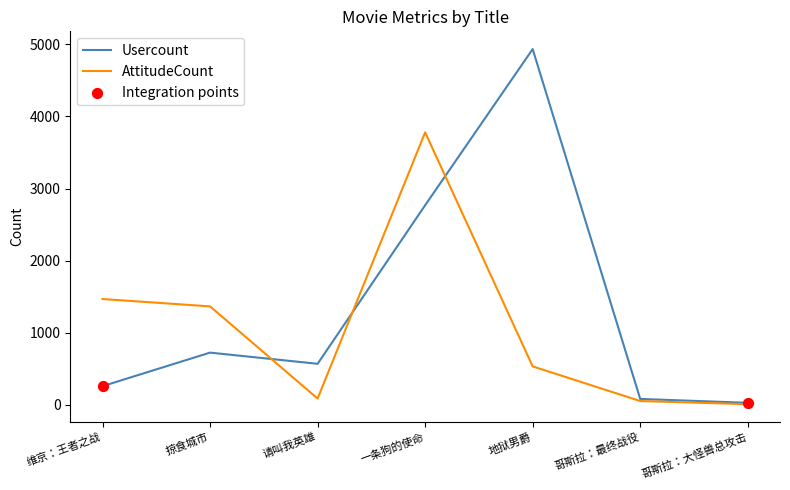

Between 请叫我英雄 and 哥斯拉：大怪兽总攻击, which series saw the biggest shift?

Usercount